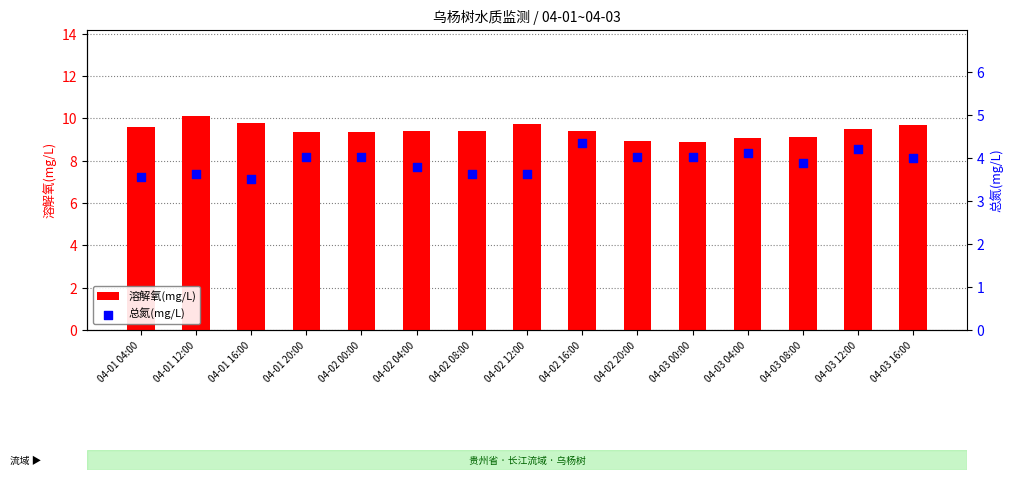

Which series has the largest total across all categories?

溶解氧(mg/L)